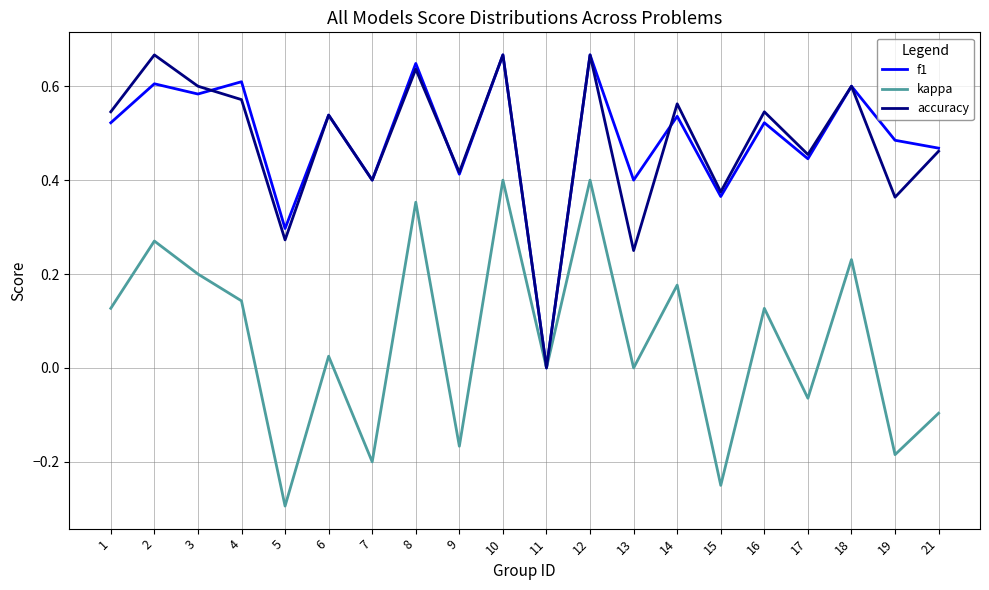

Is it true that f1 equals 0.3 at 4?

False